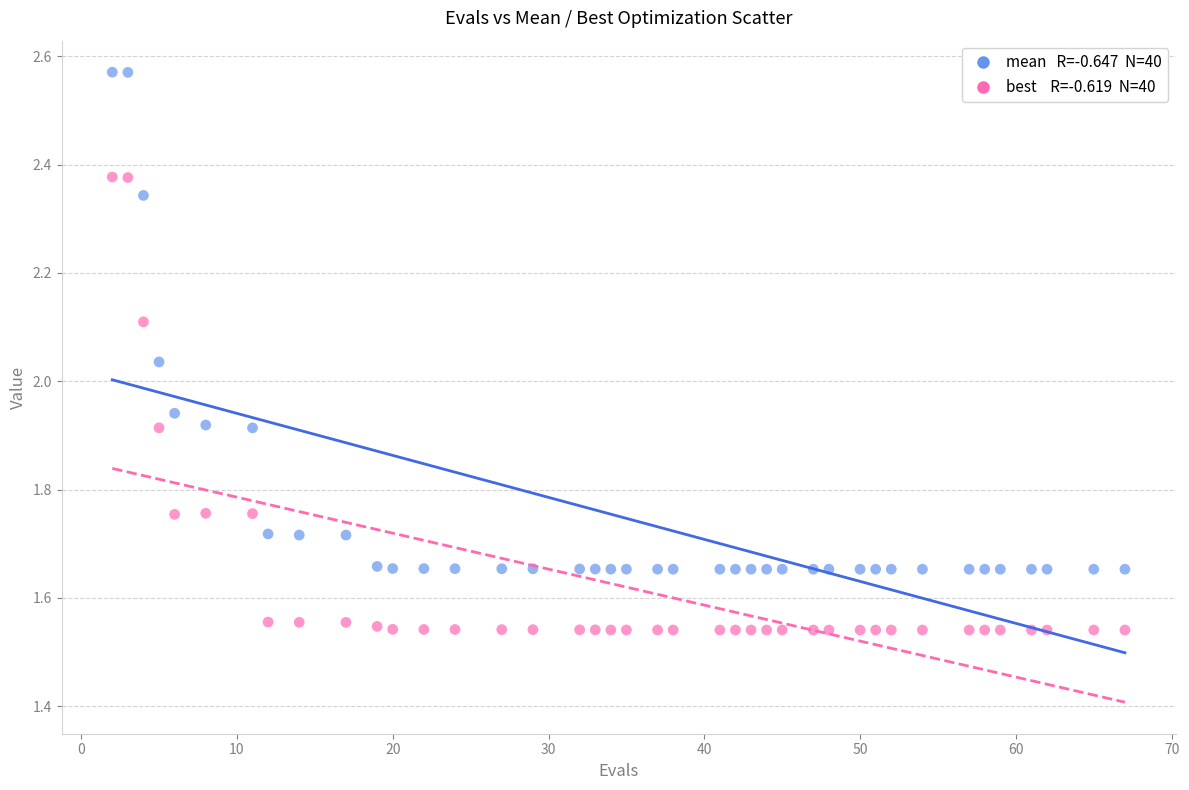

Across all data points, what is the range of Y values (max minus min)?

1.0